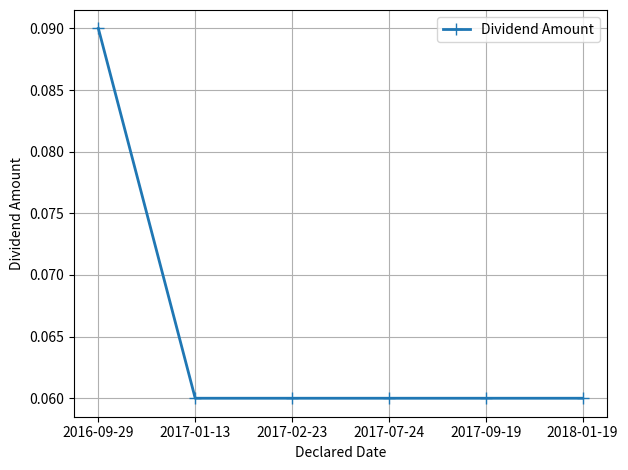

Between 2016-09-29 and 2017-07-24, which is larger?

2016-09-29